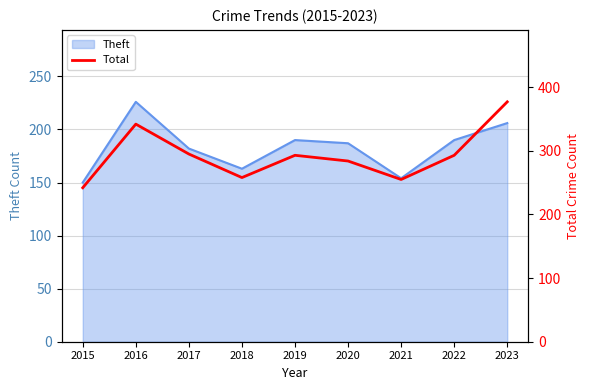

What is the difference between the values at 2015 and 2022?

51